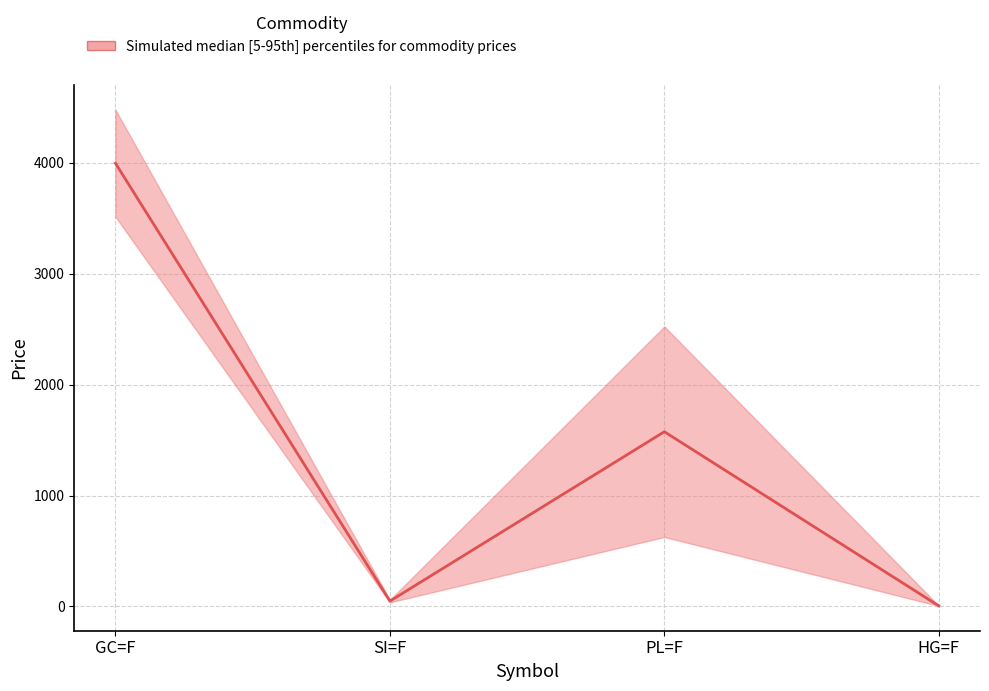

The value at HG=F is 5.1. True or false?

True